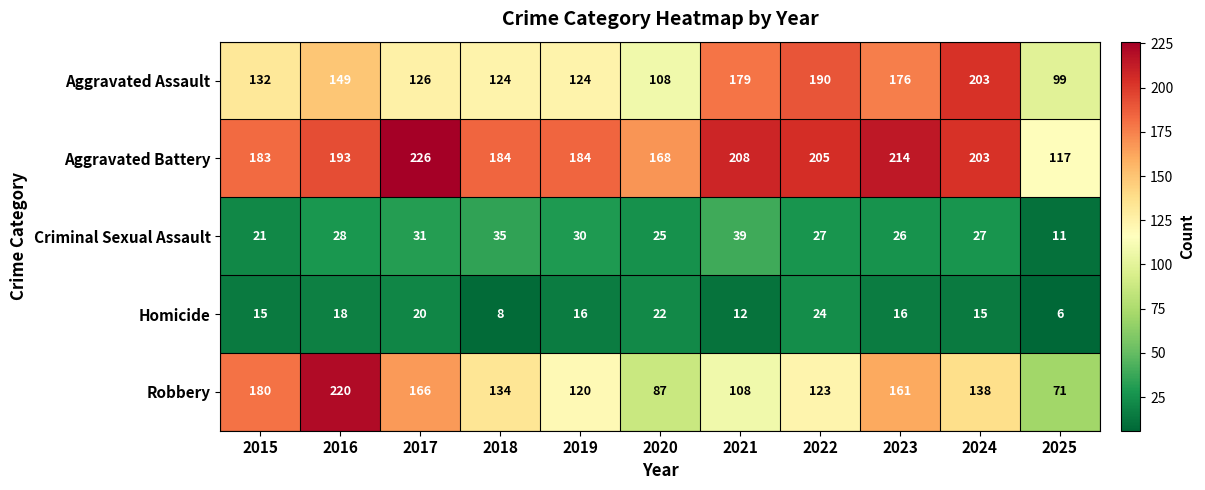

Which category has the highest value across all series?

2017